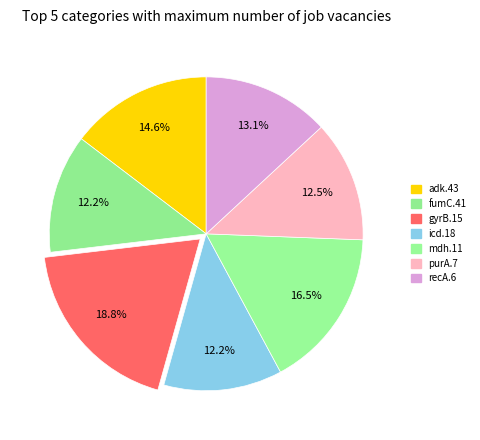

To the nearest percent, what is the difference between the gyrB.15 and recA.6 slice percentages?

6%